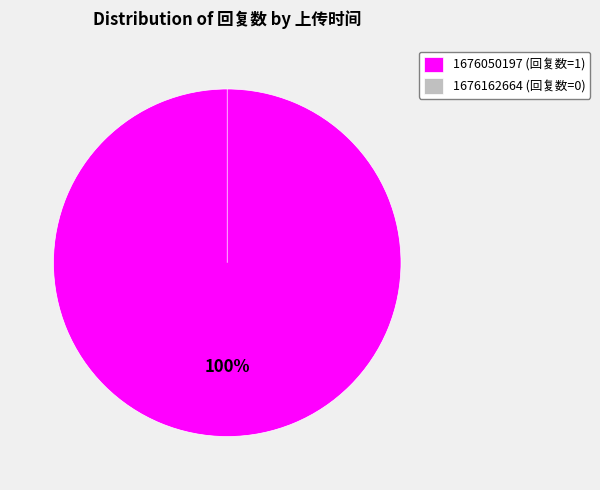

Is there a majority slice in this chart?

Yes